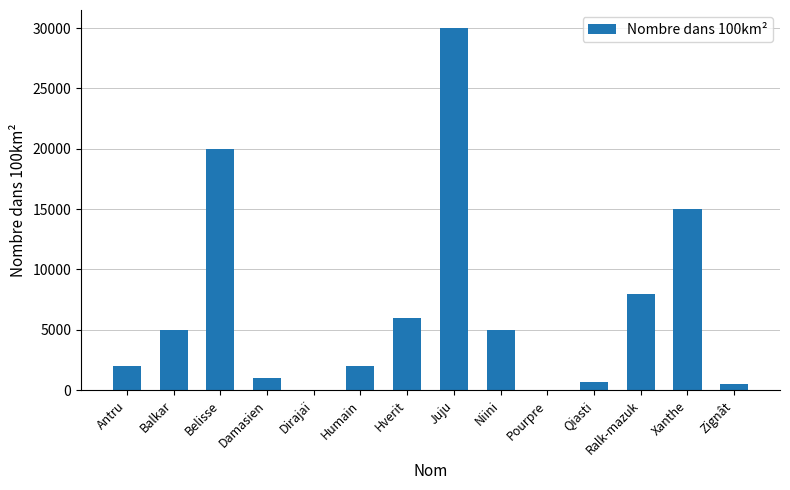

What is the sum of the values at Damasien and Belisse?

21000